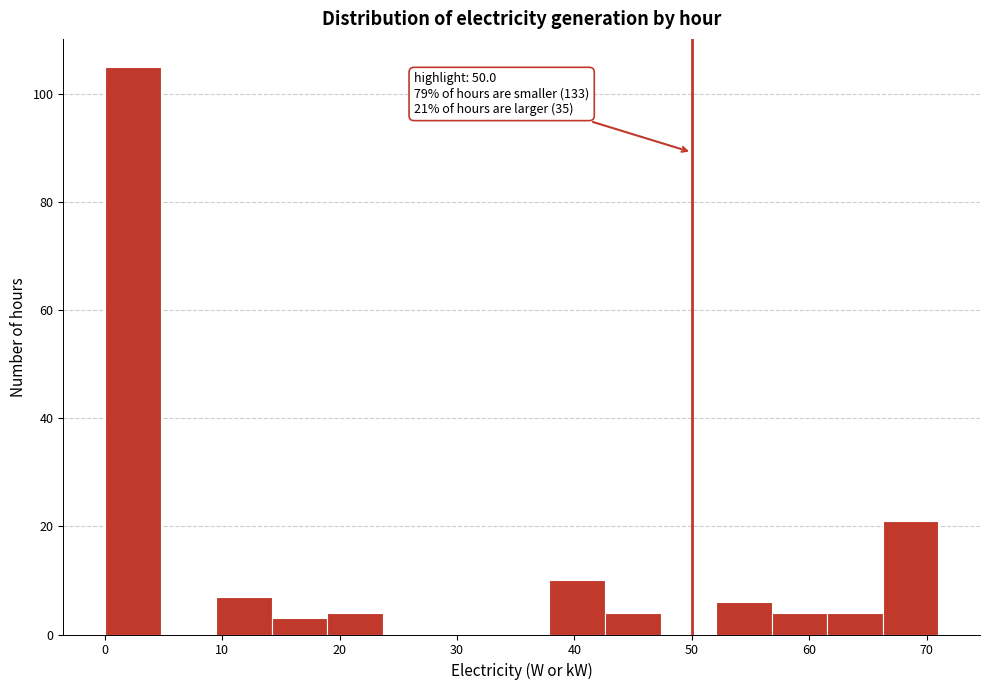

Which range on the x-axis has the tallest bar?

0 to 5